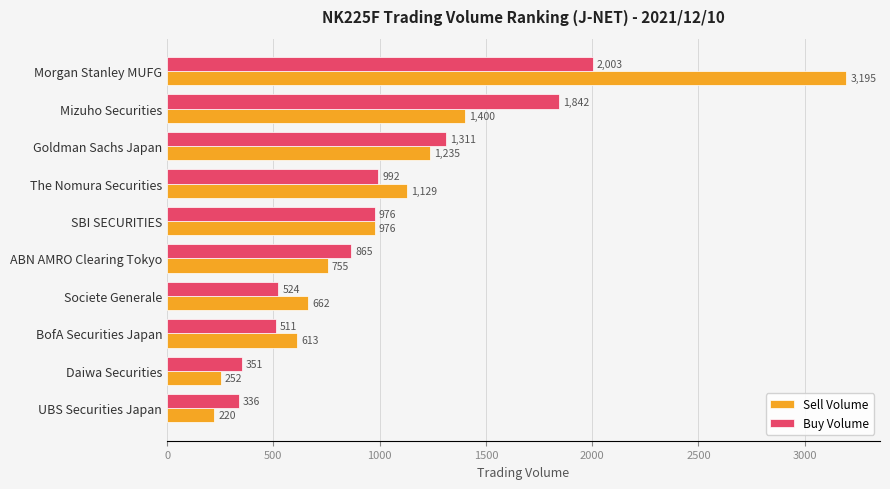

Where is Buy Volume nearest to the value 1169?

Goldman Sachs Japan